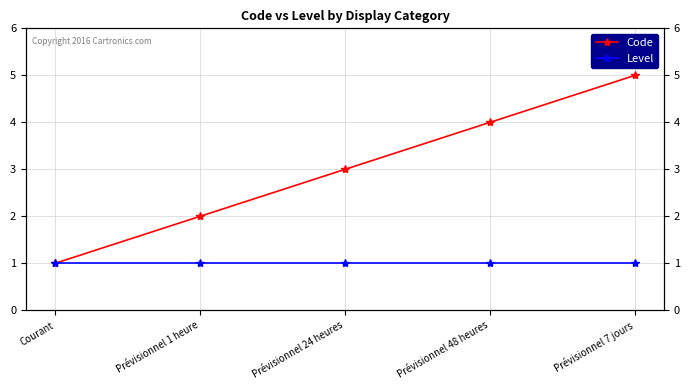

How many values in the Code series are below 3?

2